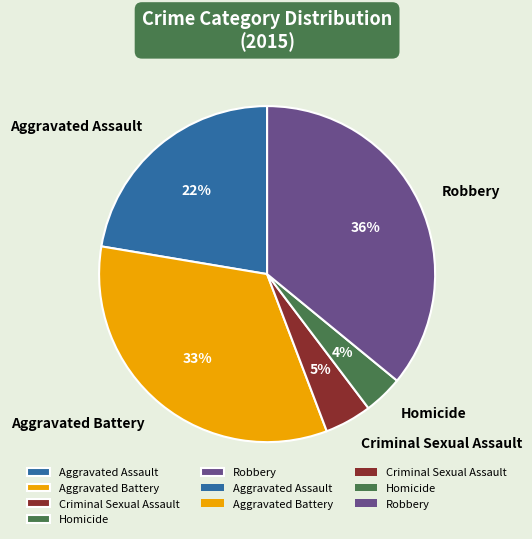

To the nearest percent, what is the difference between the Aggravated Assault and Robbery slice percentages?

14%